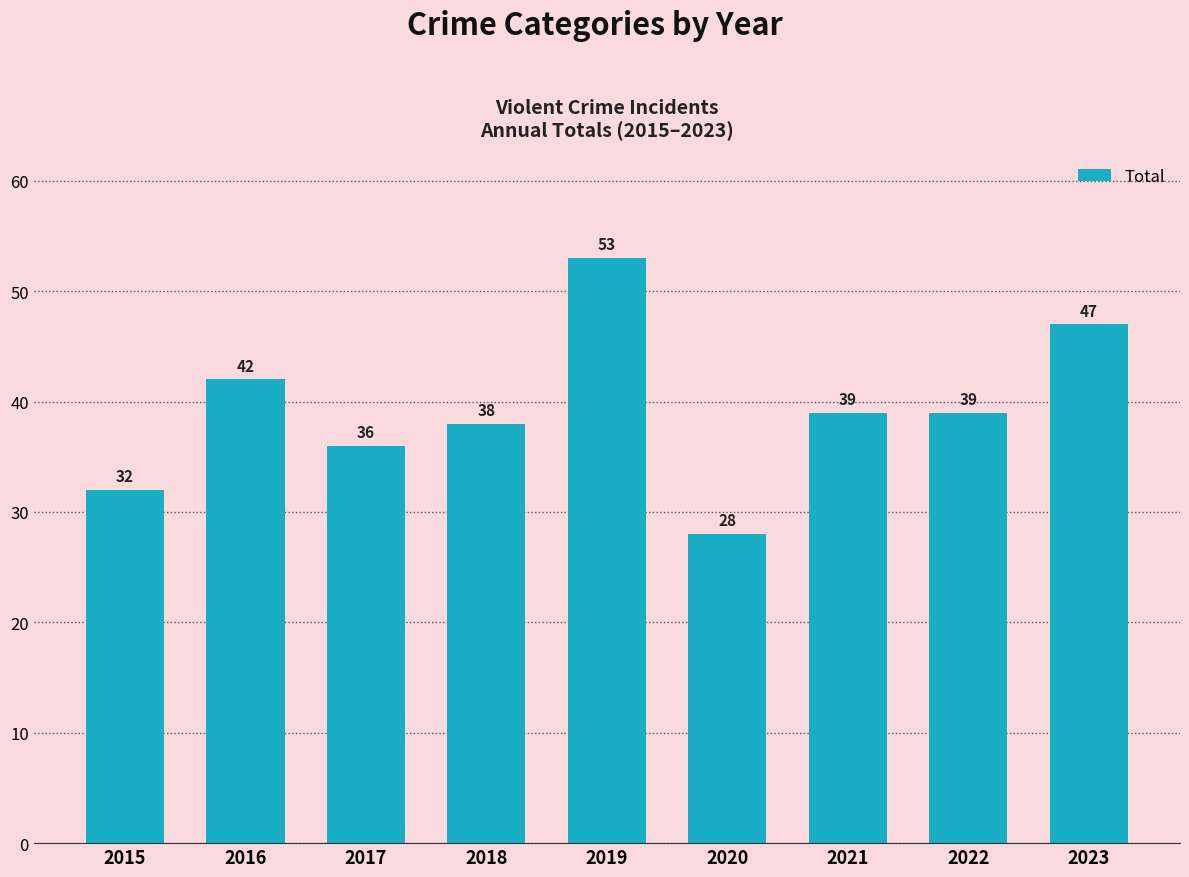

What is the change in value from 2016 to 2017?

-6